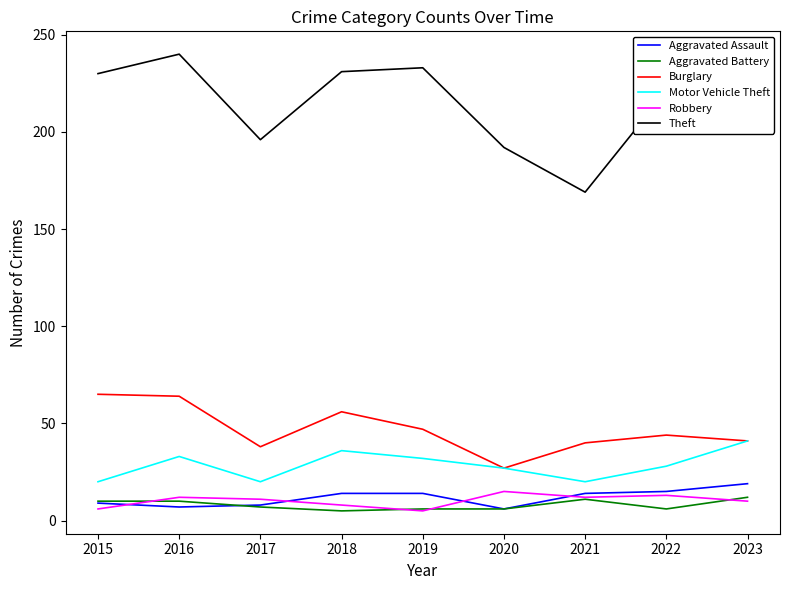

Does the chart have visible grid lines?

No